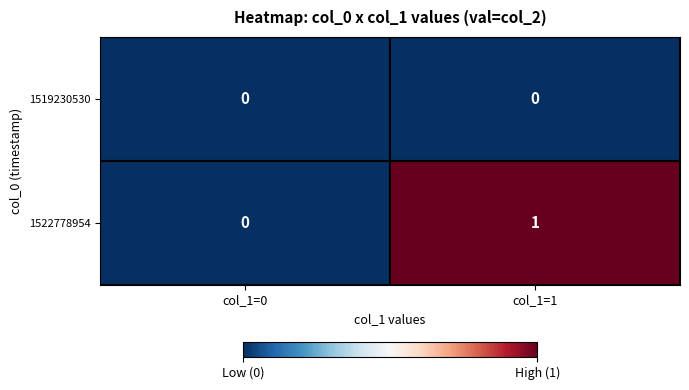

Which series has the largest total across all categories?

1522778954